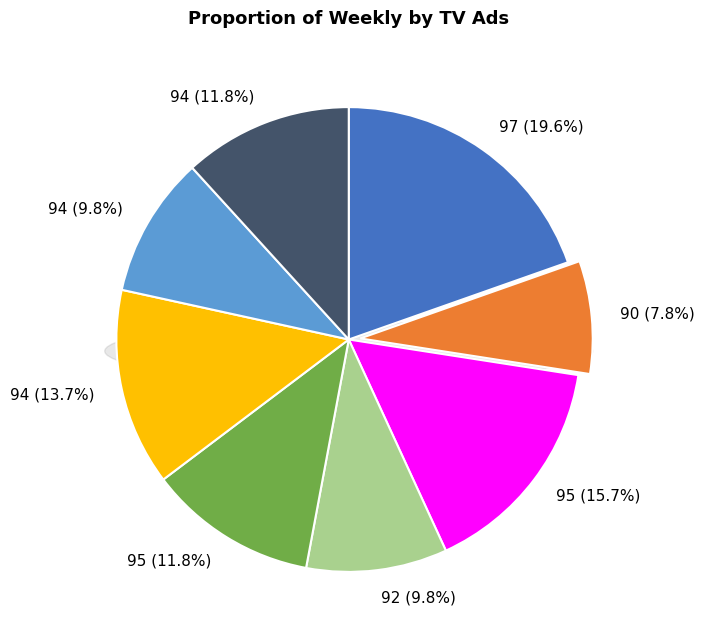

Does any single category account for the majority?

No